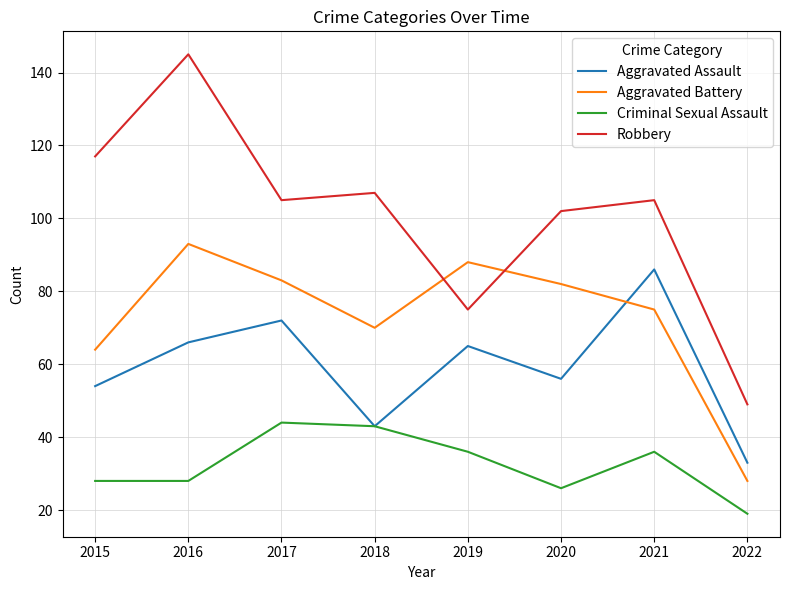

What value does the Aggravated Battery series have at 2021, to the nearest 10?

80